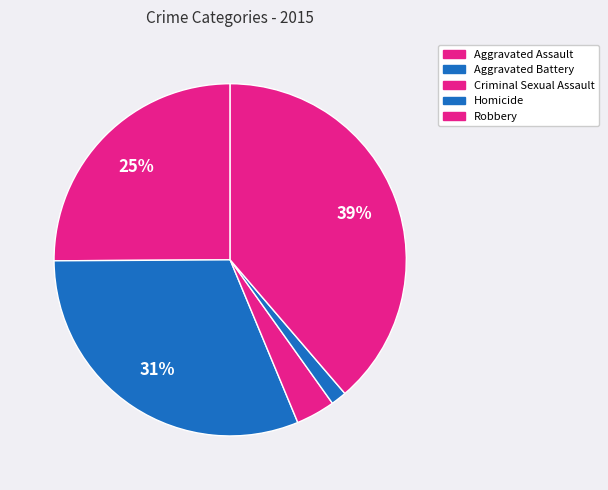

To the nearest percent, what is the difference between the Aggravated Assault and Aggravated Battery slice percentages?

6%